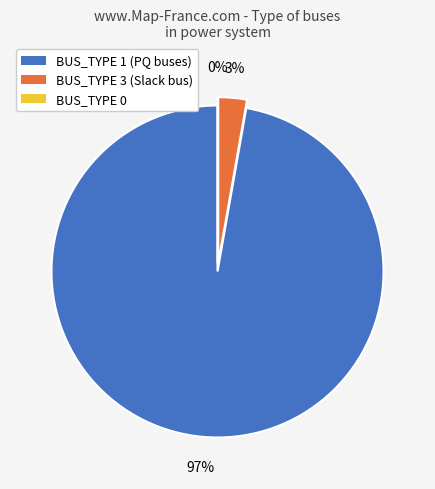

How many segments does this pie chart have?

3